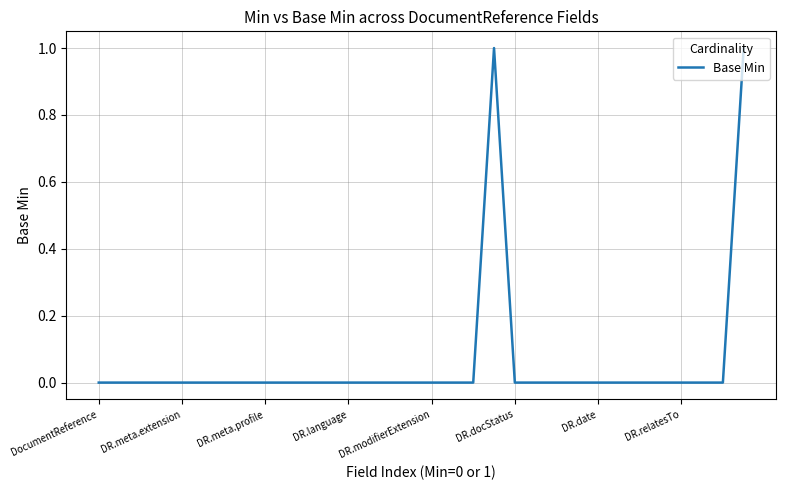

What is the greatest value displayed?

1